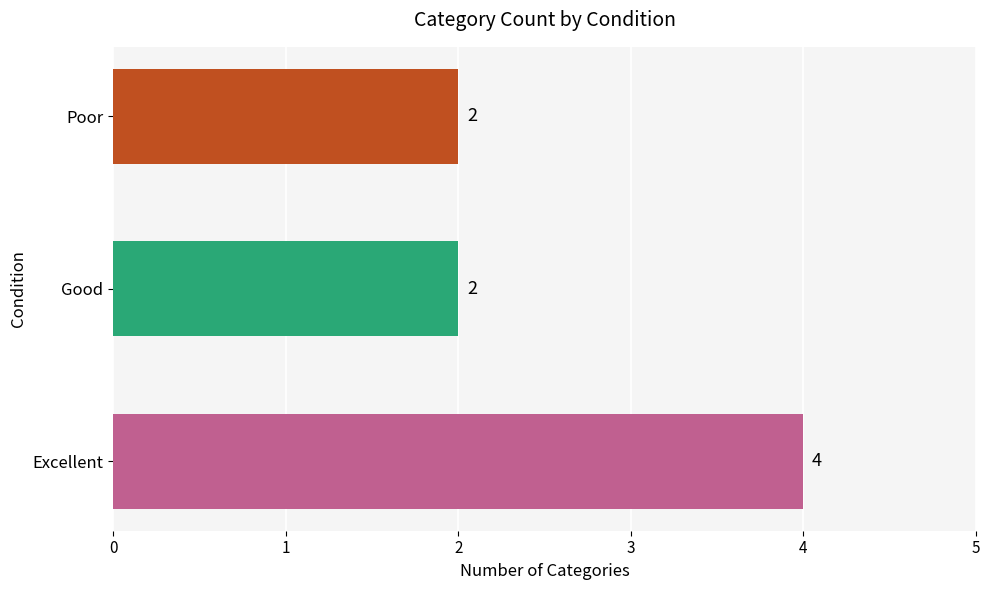

Does the chart contain stacked bars?

No